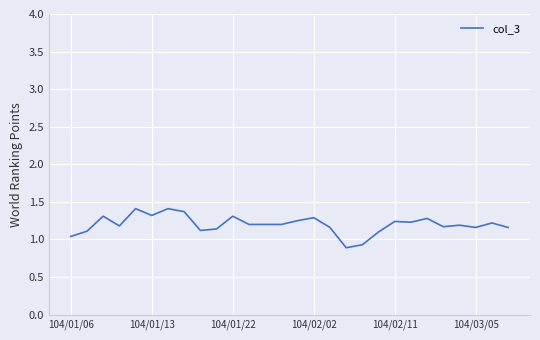

How many lines are shown in the chart?

1